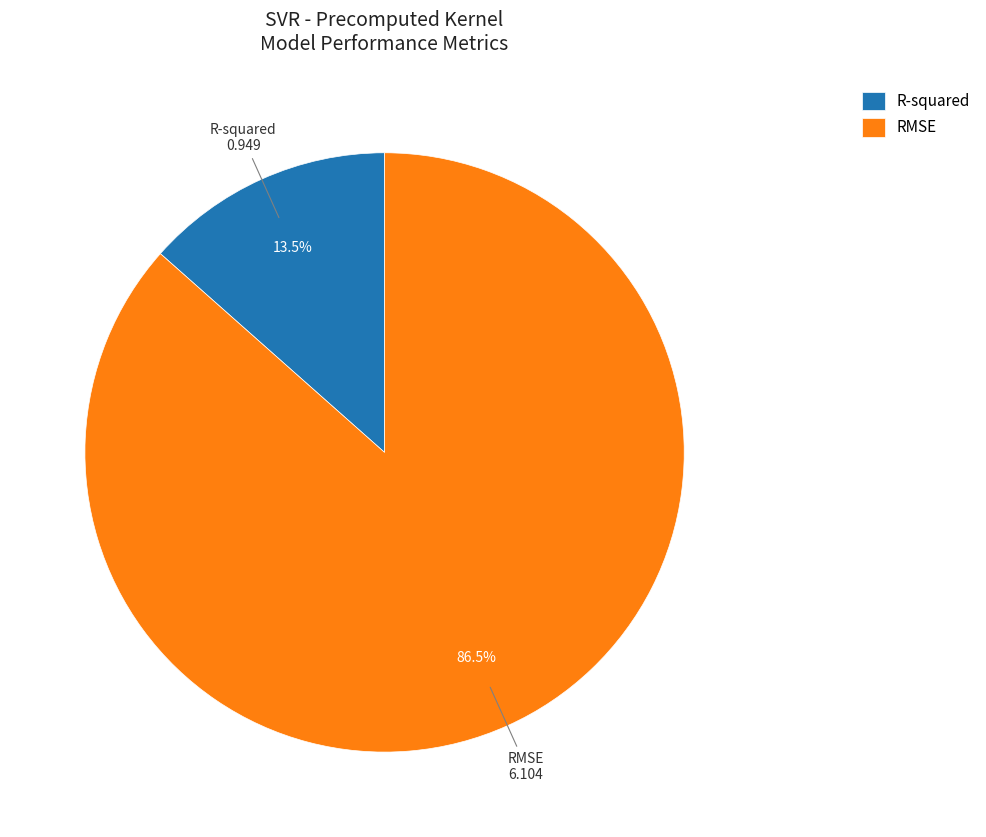

How many slices are in this pie chart?

2